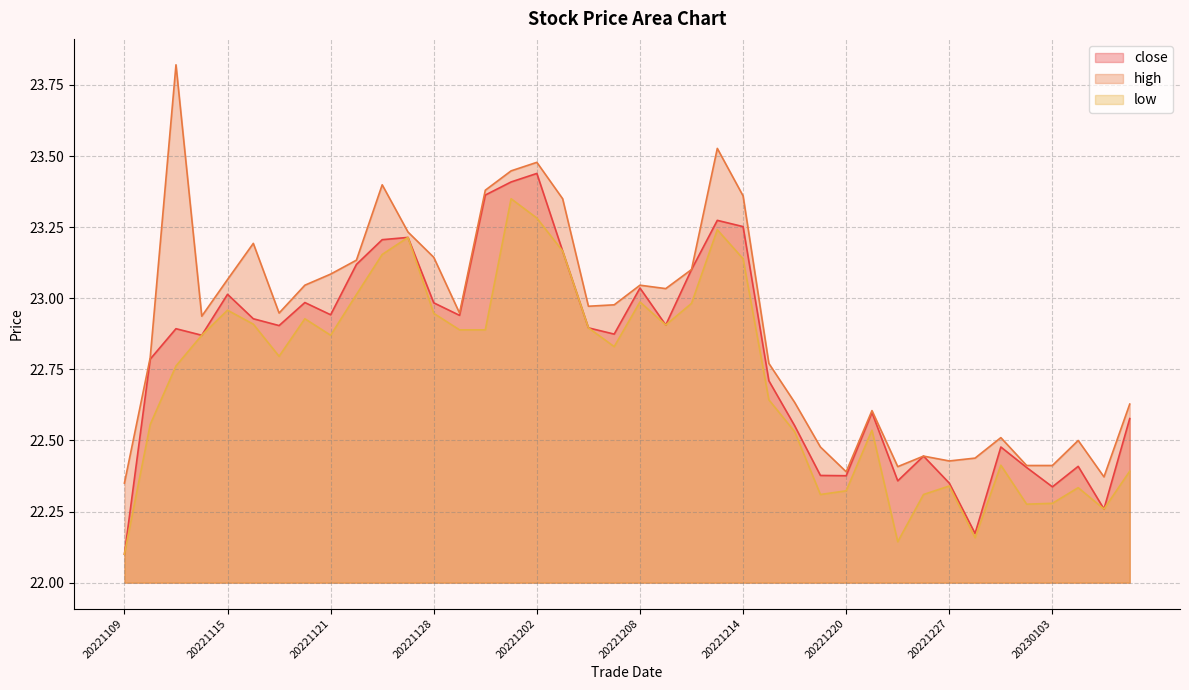

True or false: high and close cross at least once.

False